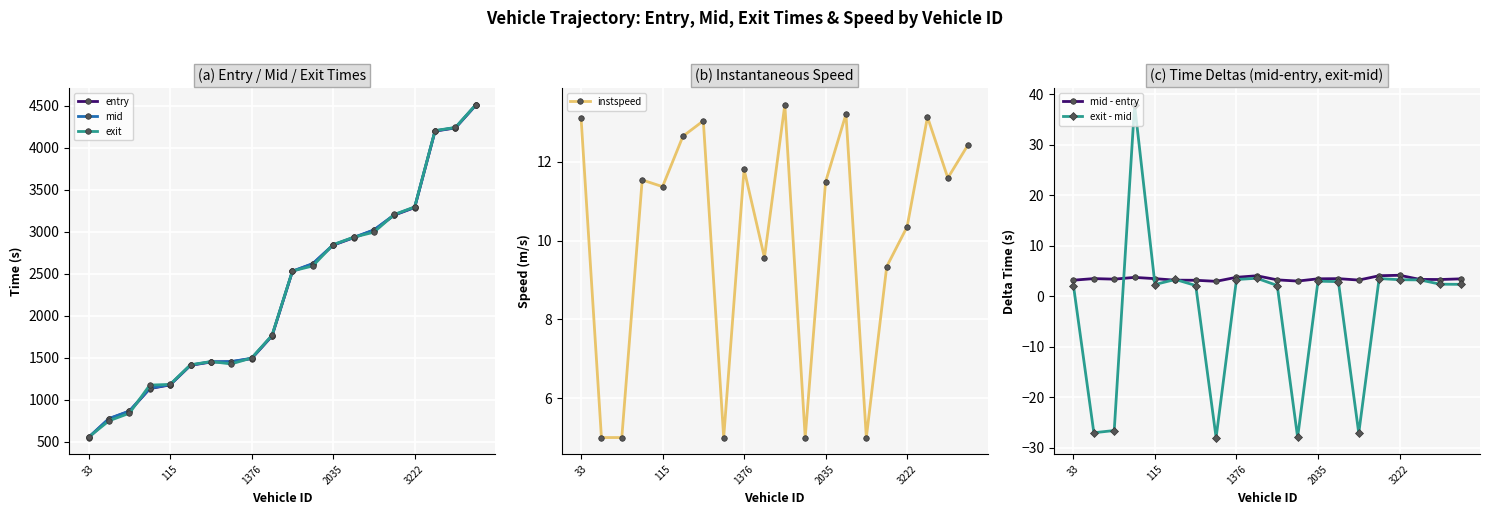

True or false: exit - mid and instspeed intersect in this chart.

True